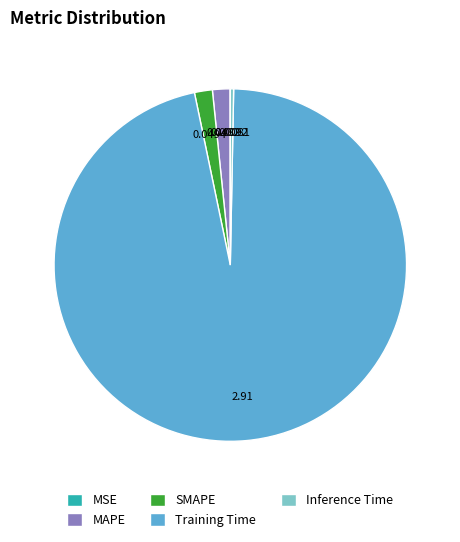

Does any single category account for the majority?

Yes